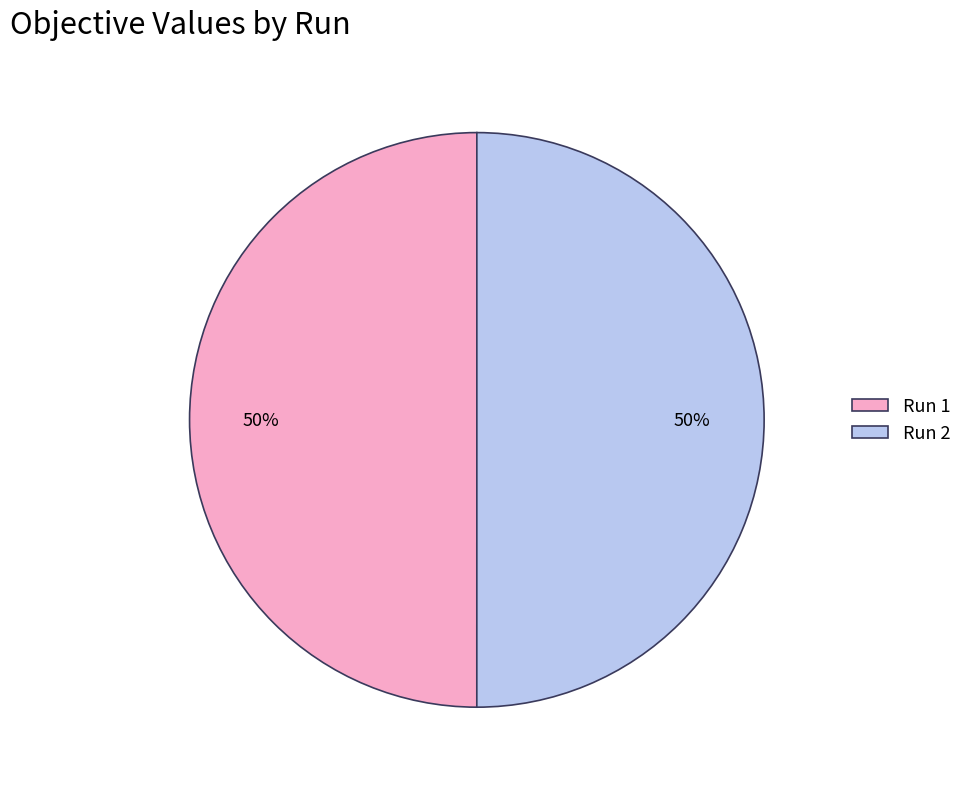

What percentage is the Run 2 slice, to the nearest percent?

50%